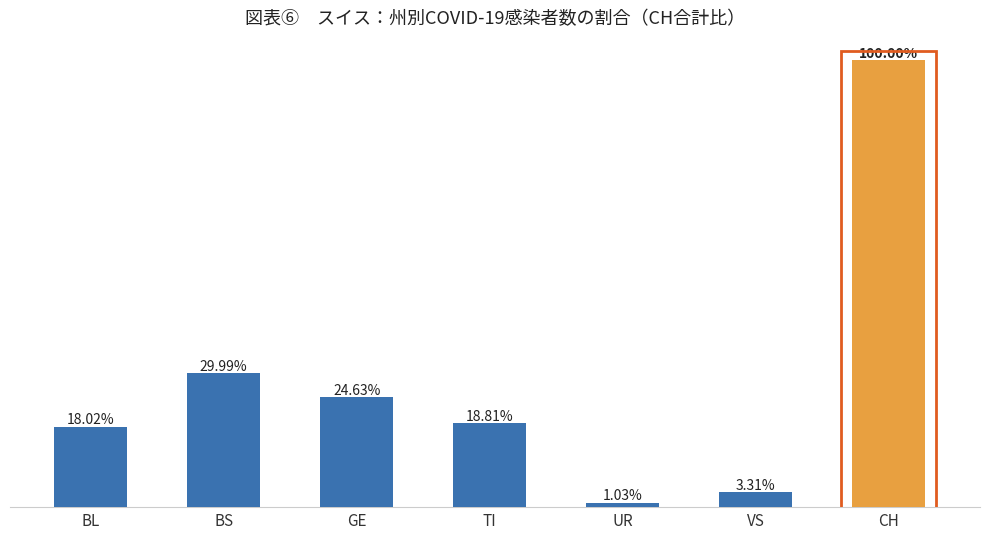

At which label is the value closest to 50?

BS